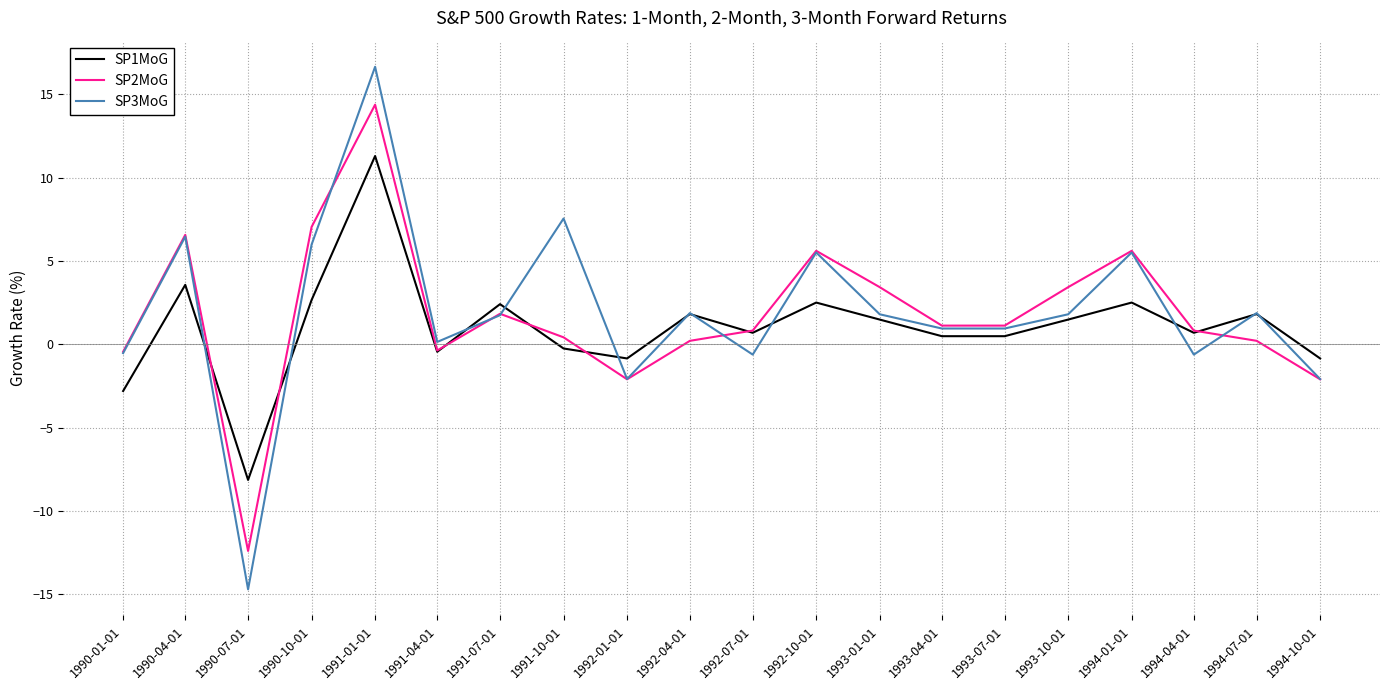

Is it true that SP3MoG equals 0.1 at 1991-04-01?

True